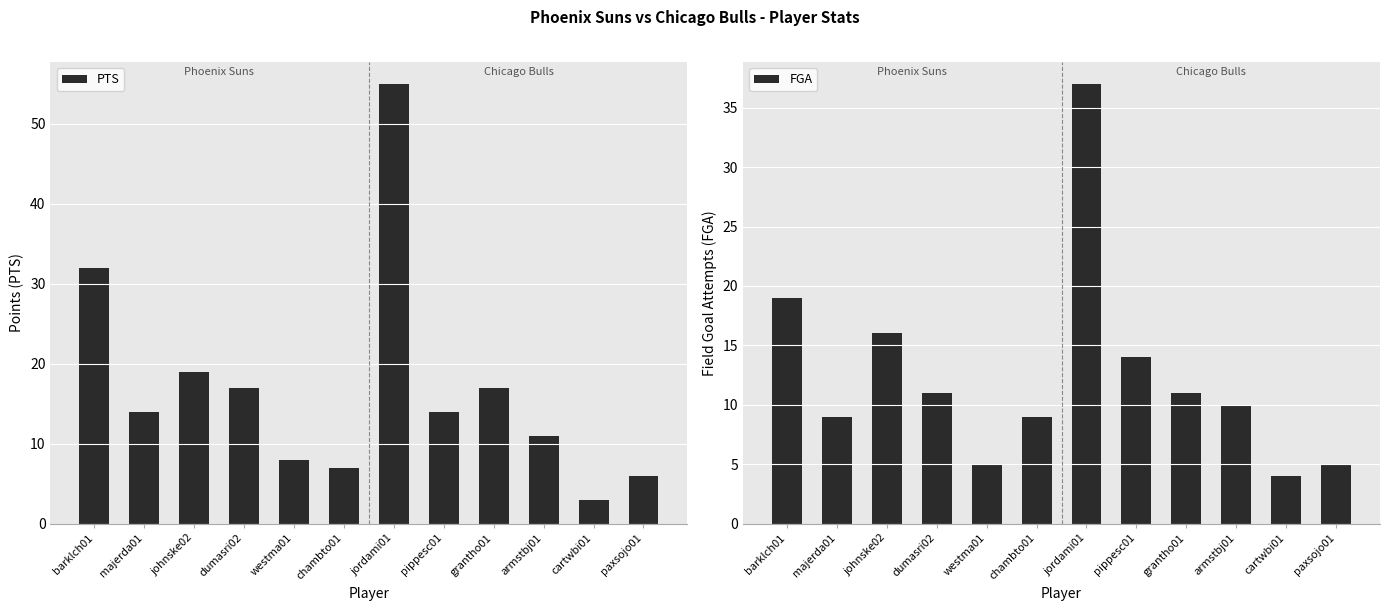

Are the bars grouped side by side (vs. stacked)?

Yes